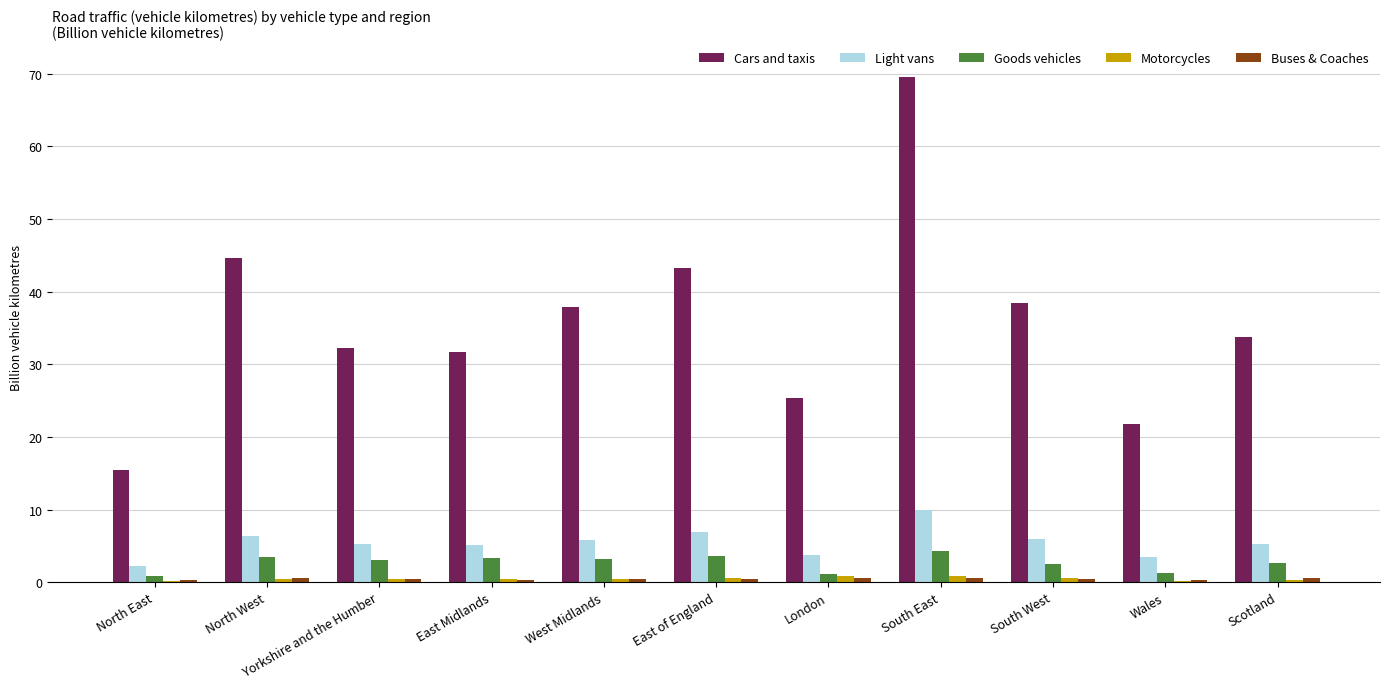

Between North East and West Midlands, which series saw the biggest shift?

Cars and taxis